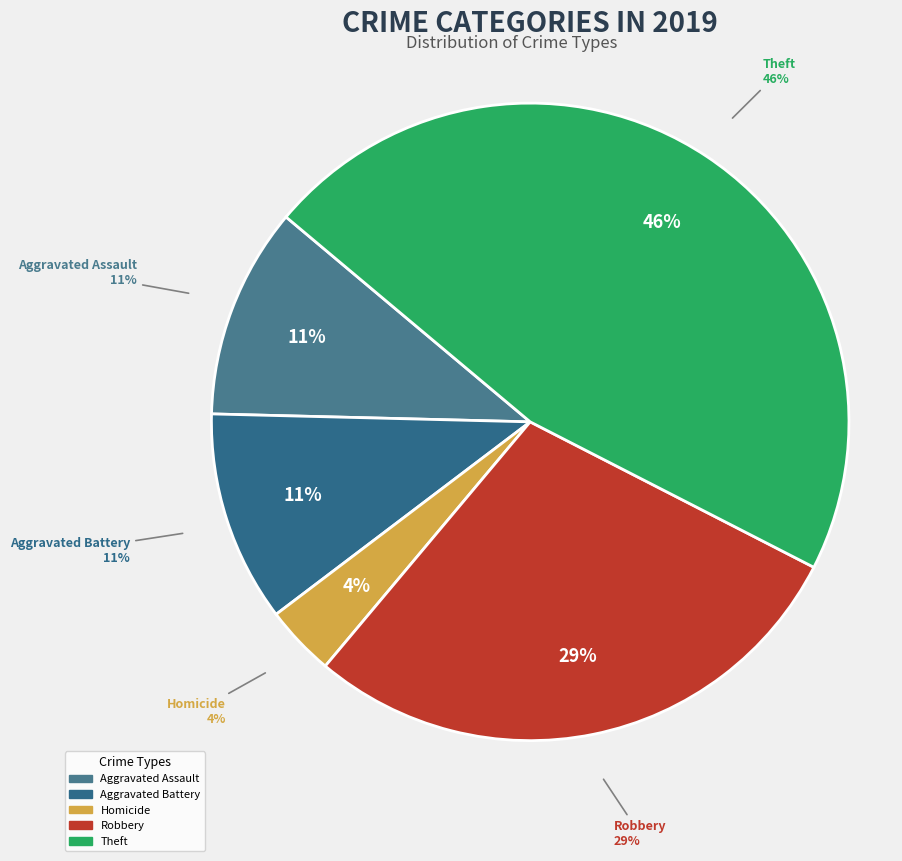

What percentage is the Aggravated Battery slice, to the nearest percent?

11%